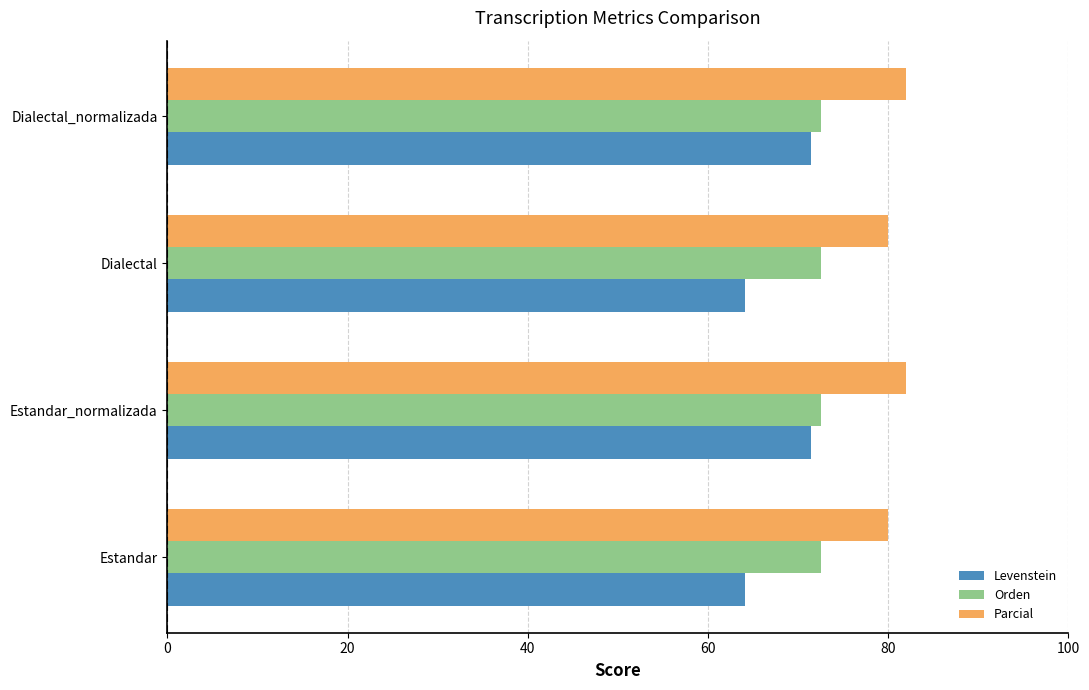

True or false: Orden has a value of 125.4 at Estandar.

False